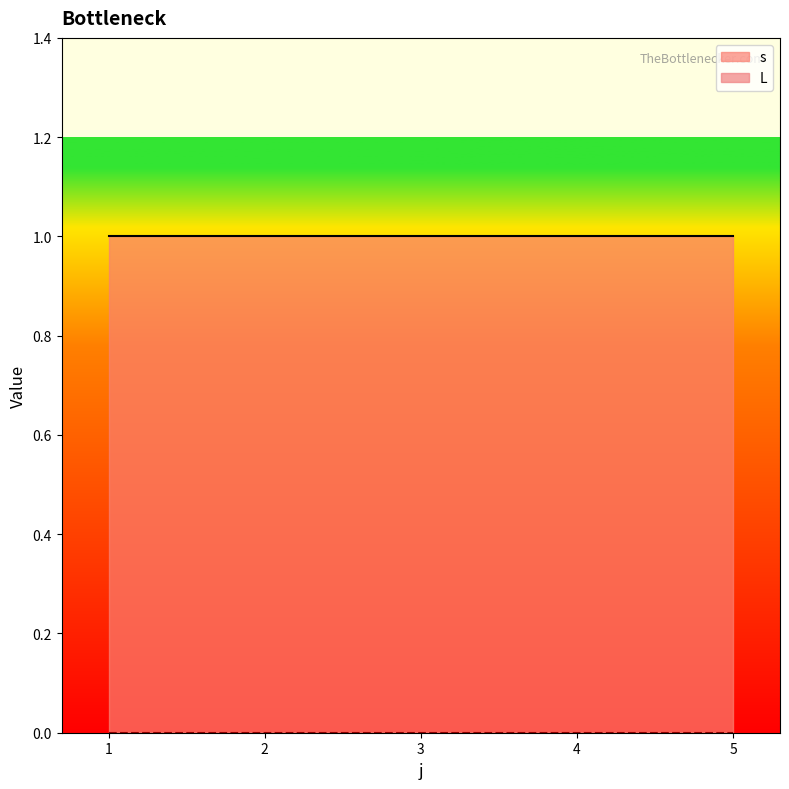

Which series has the widest spread of values?

s